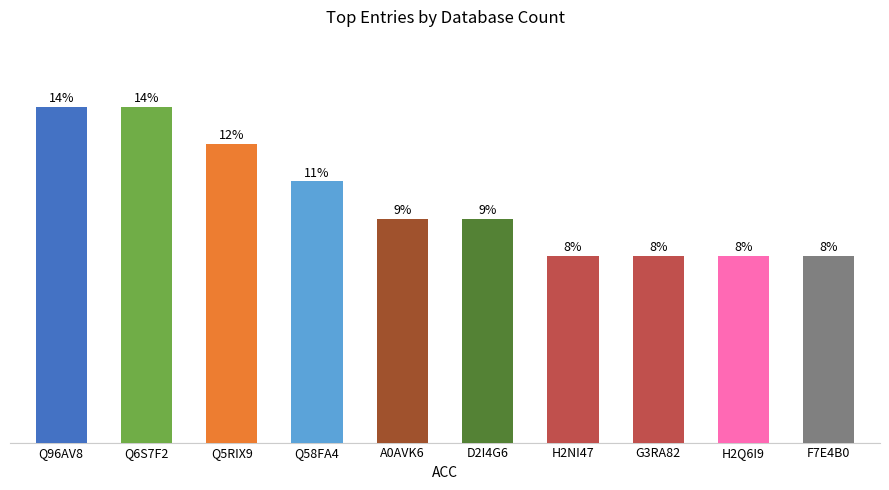

At which label is the value closest to 7?

Q58FA4